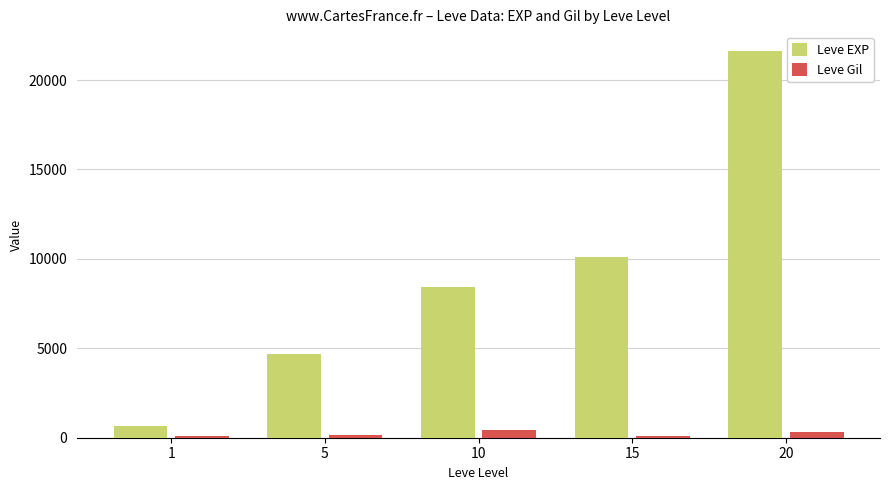

Rank the series at 20 from lowest to highest value.

Leve Gil, Leve EXP